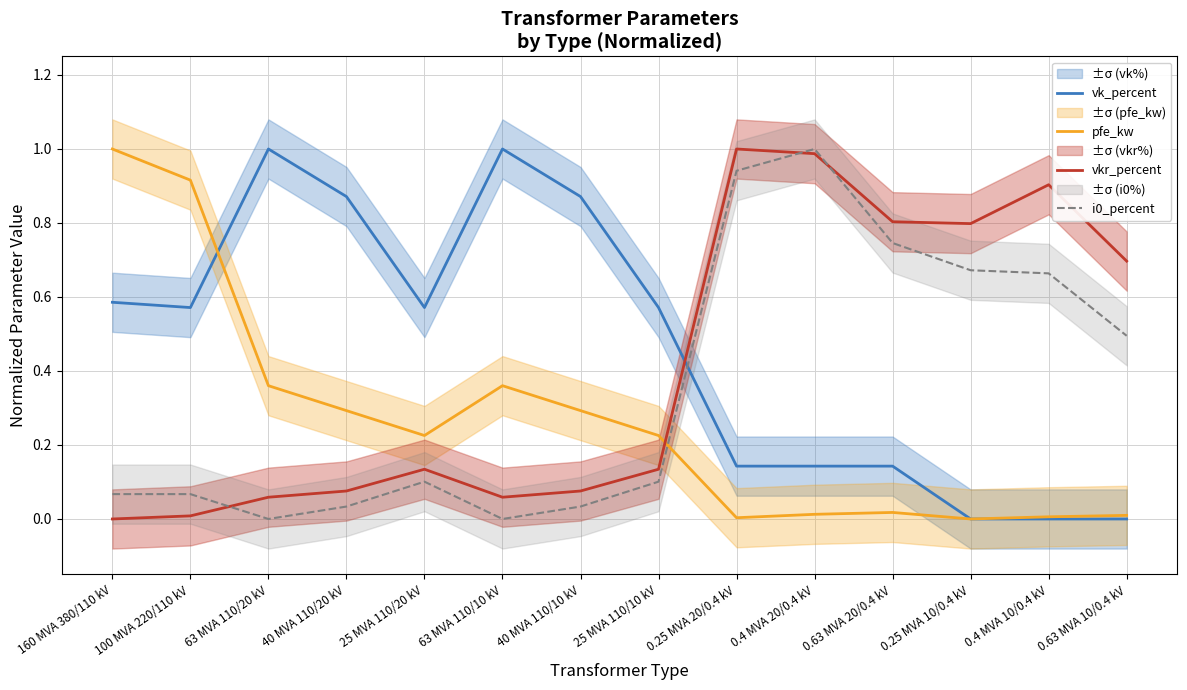

What is the label of the 9th point from the right?

63 MVA 110/10 kV